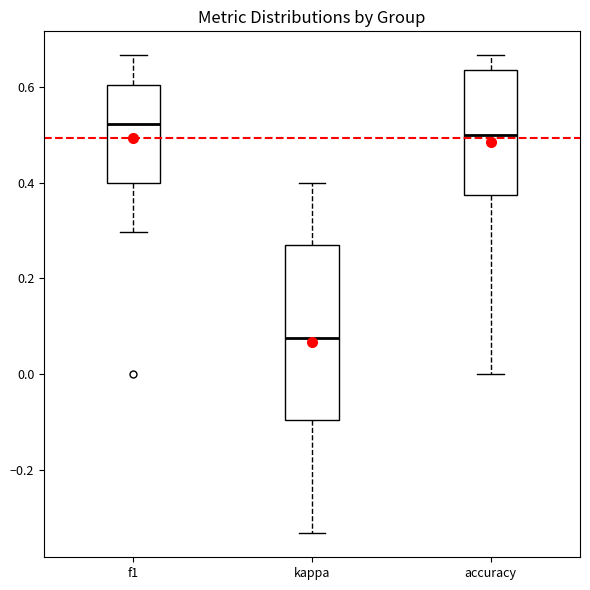

Reading left to right, read every box against the y-axis: the position of its median line, the range the box covers, and the ends of its whiskers. The values are not printed on the chart, so give them approximately, as read against the axis.

f1: median 0.52, box 0.40 to 0.60, whiskers 0.30 to 0.66
kappa: median 0.08, box -0.10 to 0.28, whiskers -0.34 to 0.40
accuracy: median 0.50, box 0.38 to 0.64, whiskers 0.00 to 0.66